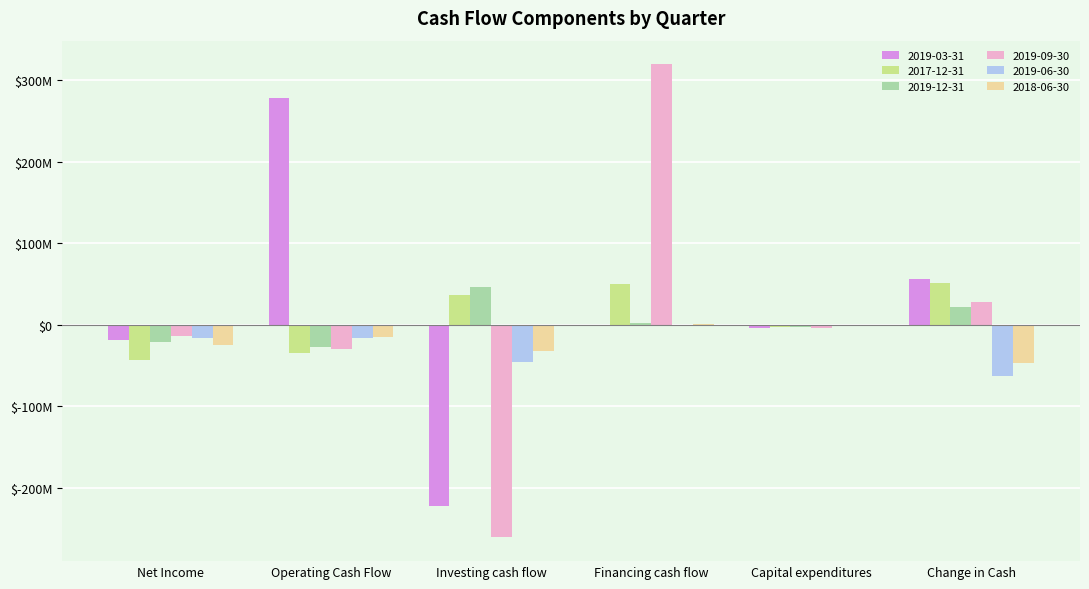

Is the value of 2018-06-30 at Net Income greater than the value of 2019-06-30 at Net Income?

No